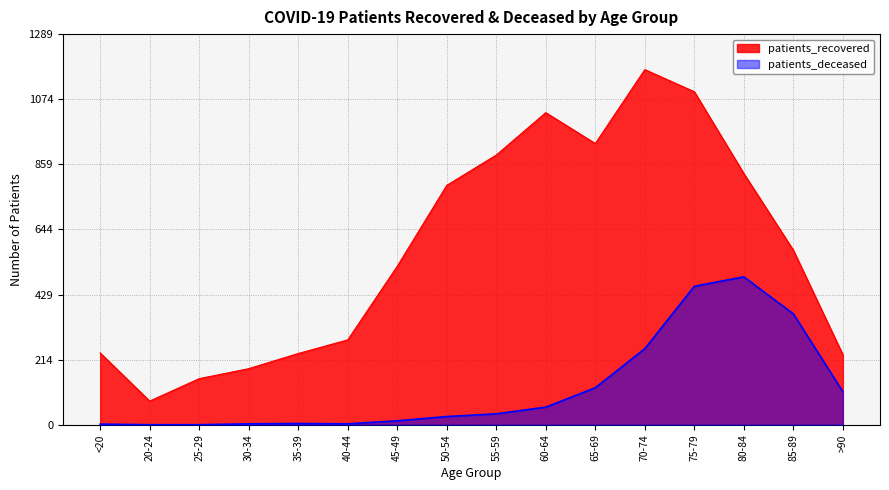

How many values in the patients_deceased series are below 36?

8